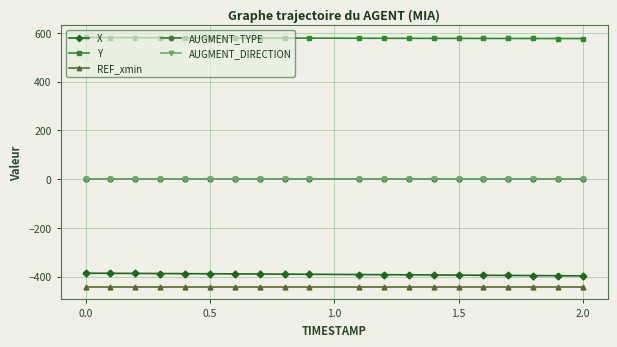

Is this an area chart (filled region under the line)?

No